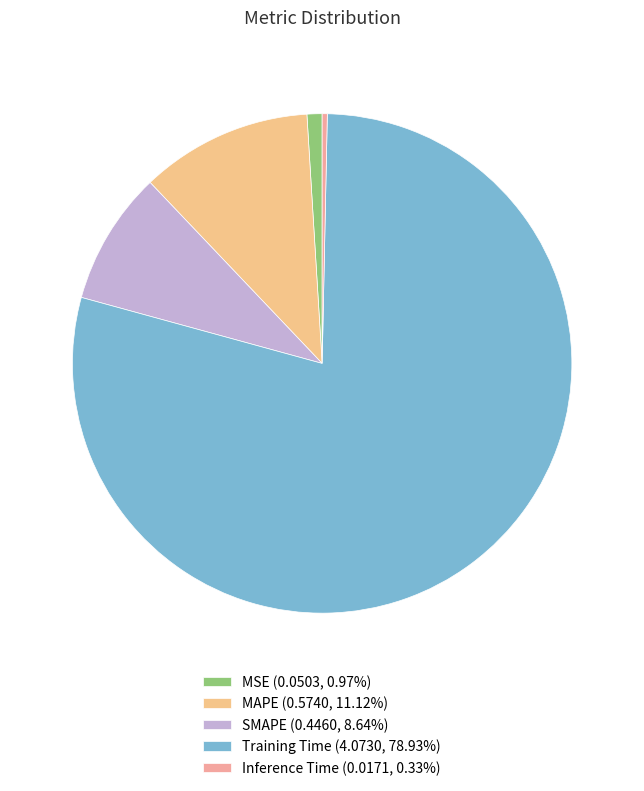

What is the largest slice in the pie chart?

Training Time